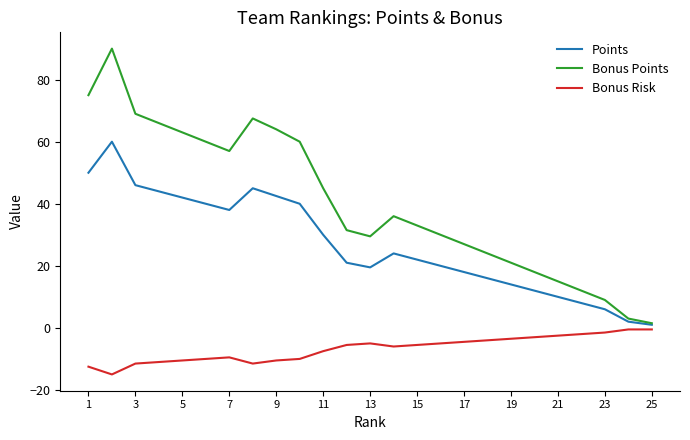

Reading left to right, list all the values displayed in this chart.

Points: 50.0	60.0	46.0	44.0	42.0	40.0	38.0	45.0	42.5	40.0	30.0	21.0	19.5	24.0	22.0	20.0	18.0	16.0	14.0	12.0	10.0	8.0	6.0	2.0	1.0
Bonus Points: 75.0	90.0	69.0	66.0	63.0	60.0	57.0	67.5	64.0	60.0	45.0	31.5	29.5	36.0	33.0	30.0	27.0	24.0	21.0	18.0	15.0	12.0	9.0	3.0	1.5
Bonus Risk: -12.5	-15.0	-11.5	-11.0	-10.5	-10.0	-9.5	-11.5	-10.5	-10.0	-7.5	-5.5	-5.0	-6.0	-5.5	-5.0	-4.5	-4.0	-3.5	-3.0	-2.5	-2.0	-1.5	-0.5	-0.5